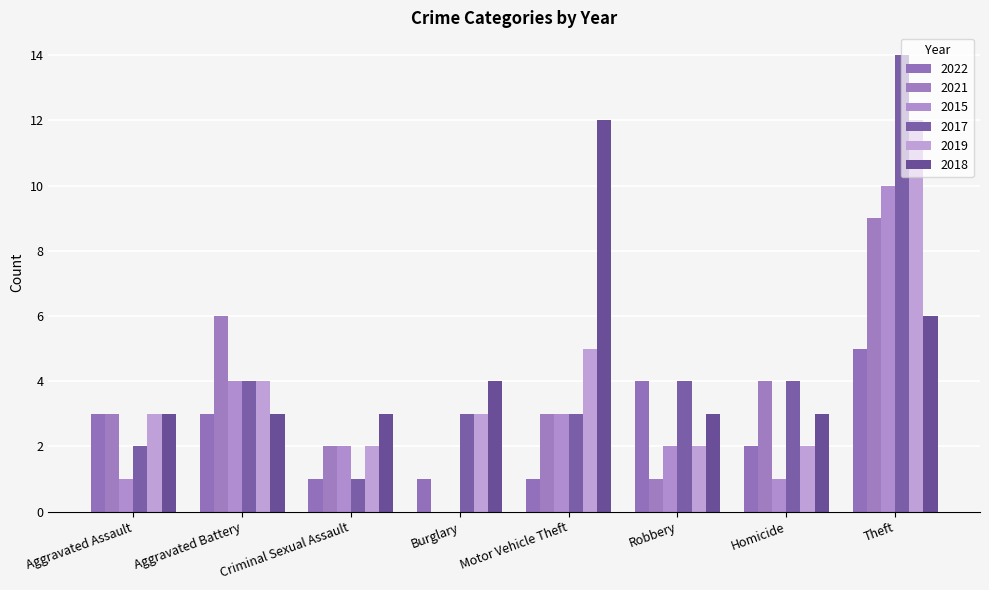

Which series has the largest range (max minus min)?

2017